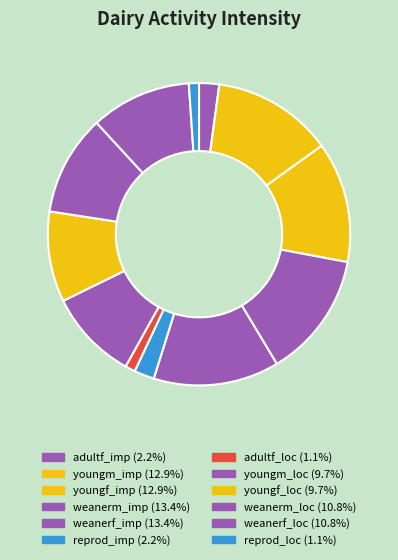

How much of the chart is everything except youngf_imp?

87.1%